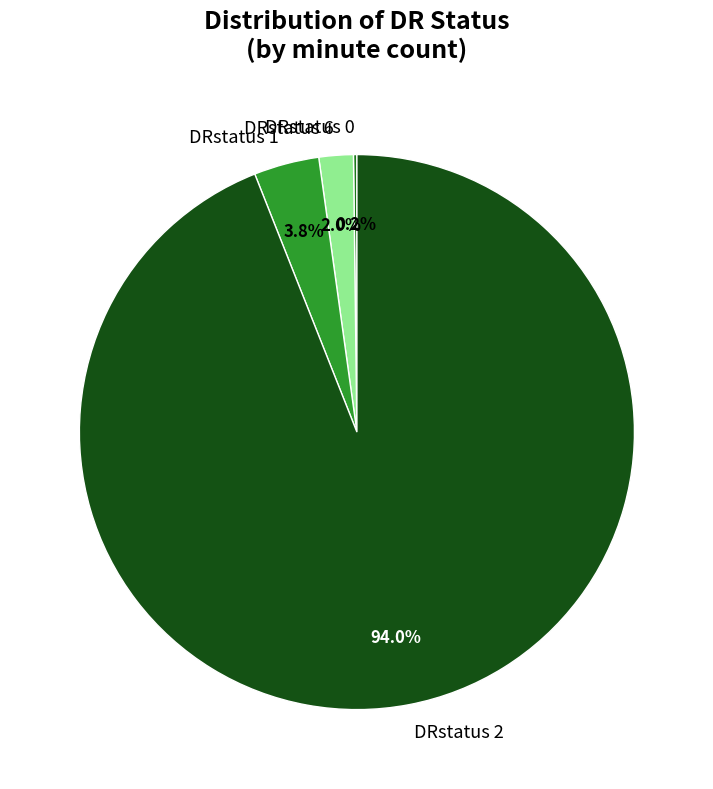

What portion of the pie excludes DRstatus 2?

6.0%